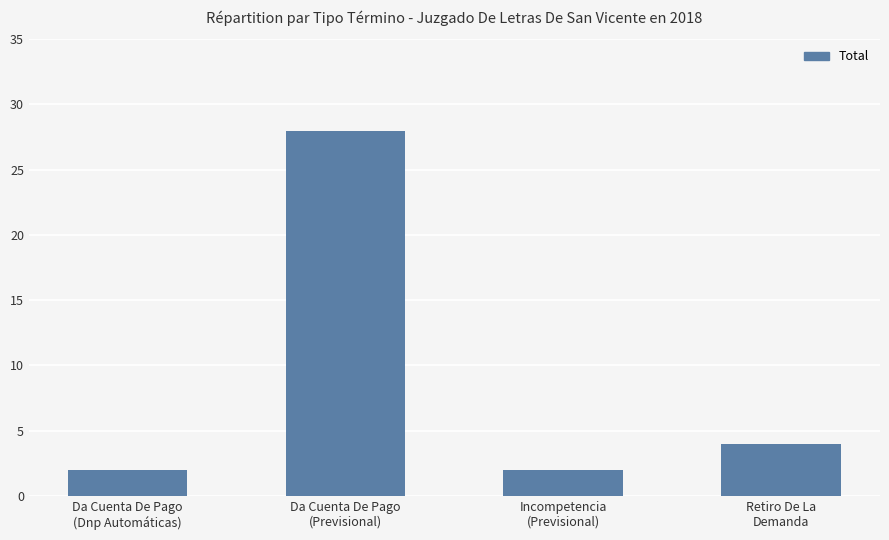

How many bars are there in total?

4